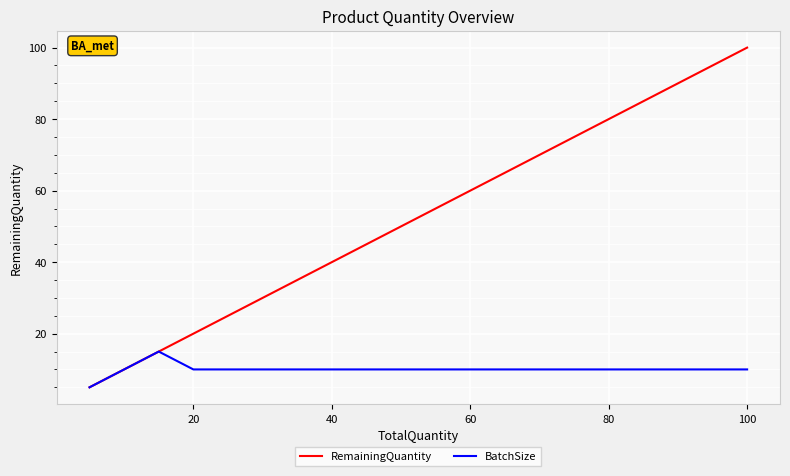

What is the sum of the BatchSize values at 40 and 0?

25